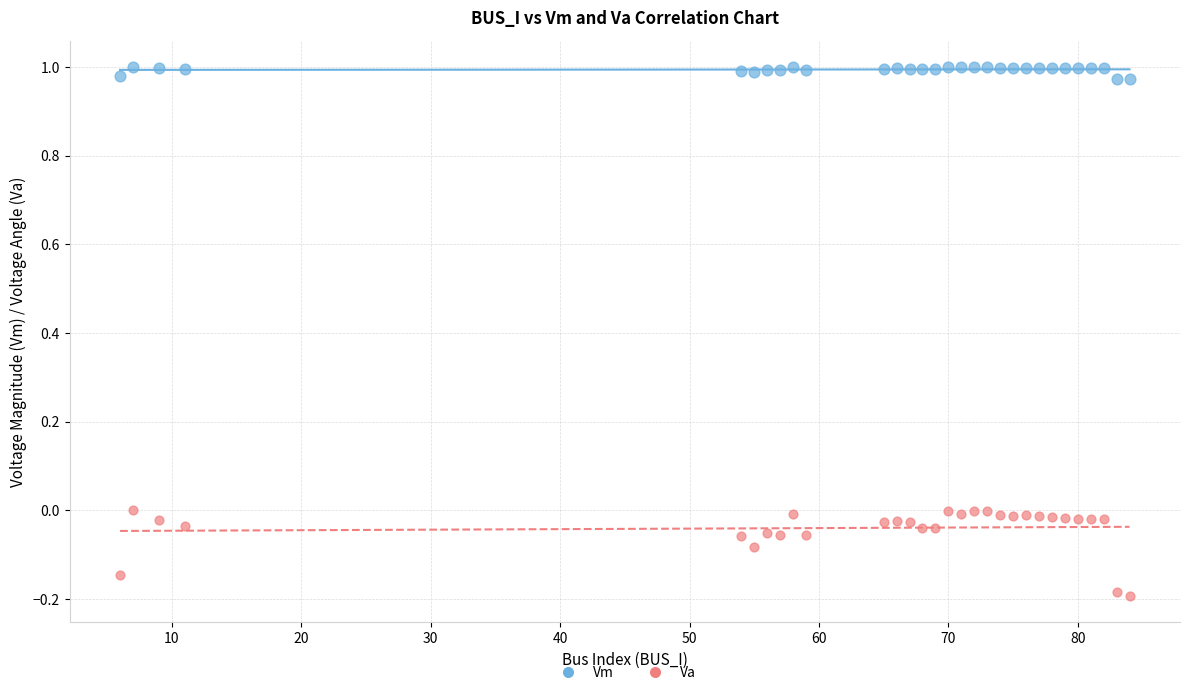

Which series has the largest Y range (max minus min)?

Va